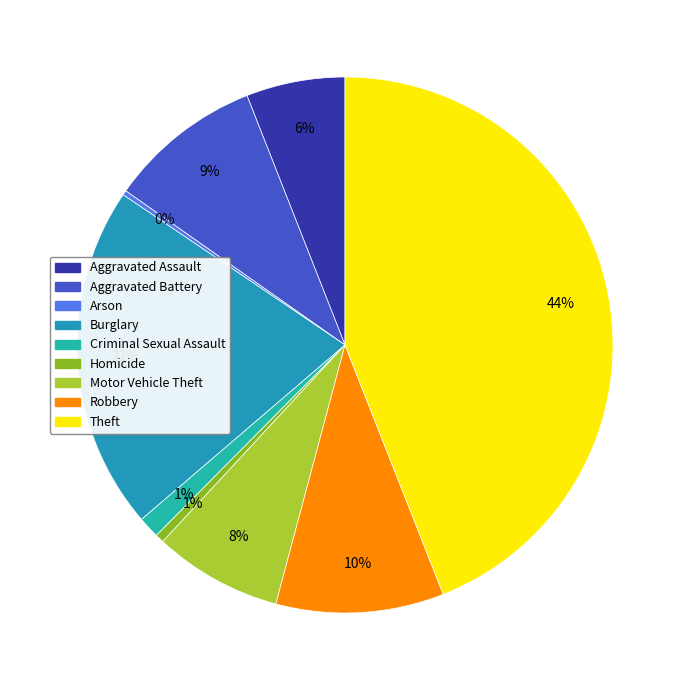

Is there a majority slice in this chart?

No